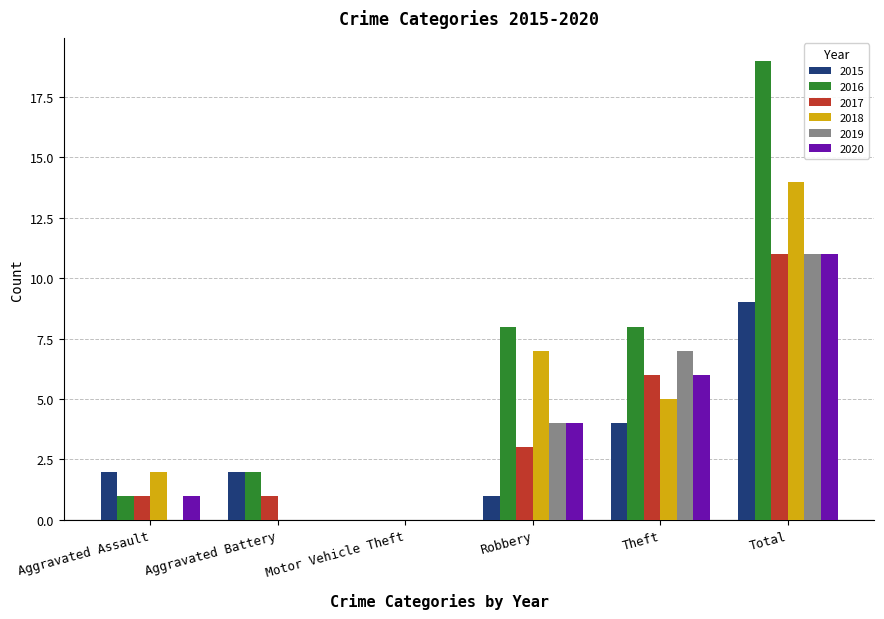

What is the average value of the 2015 series?

3